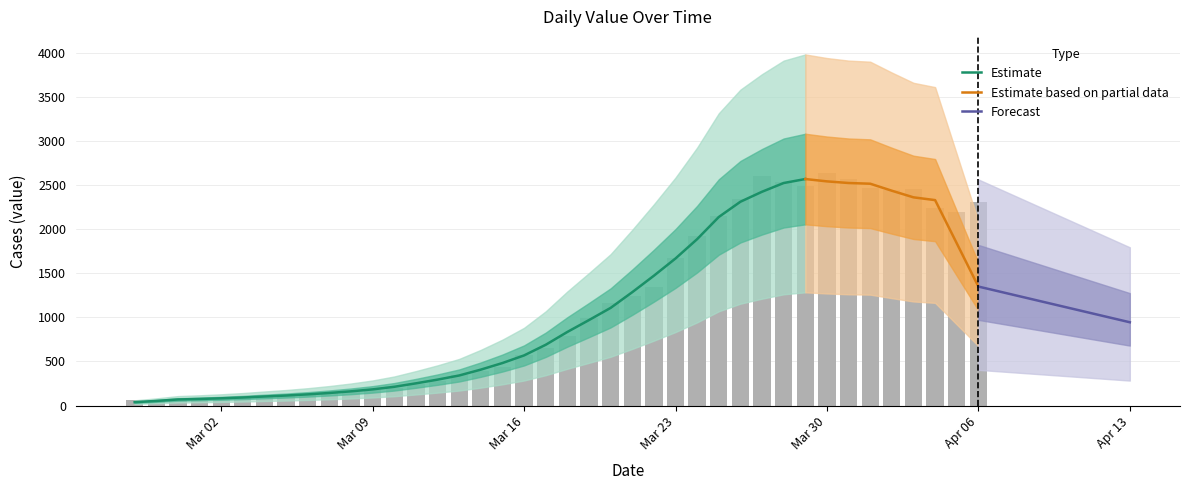

How many data points are less than 784?

20